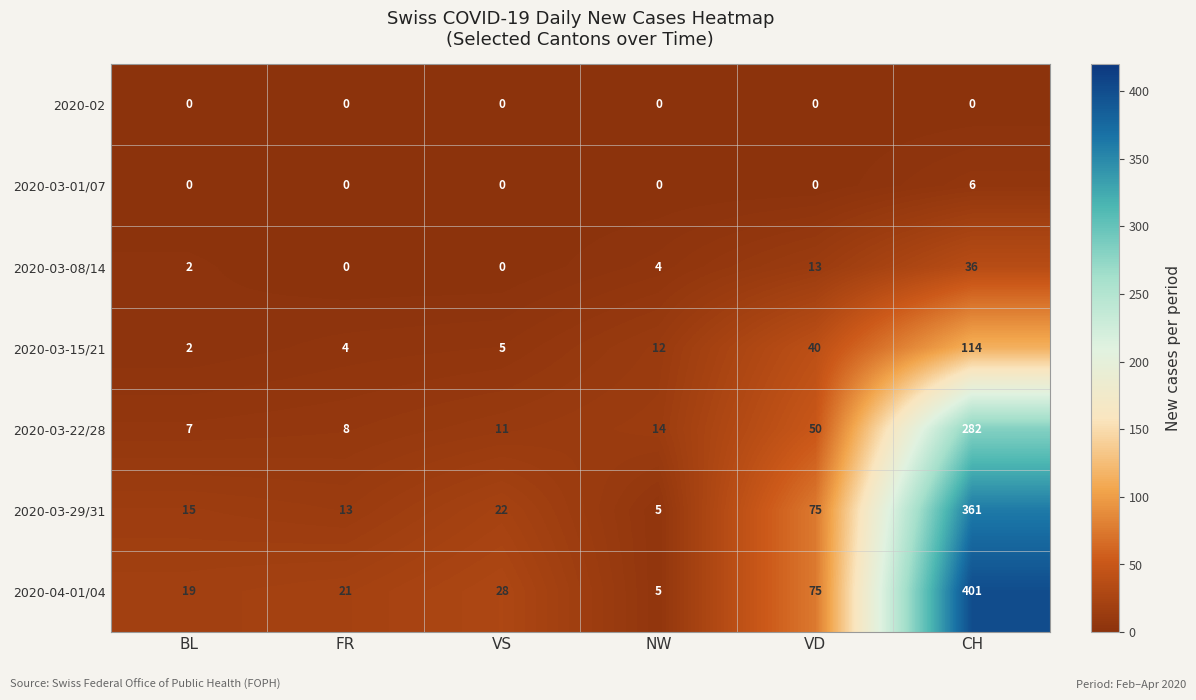

At which label is 2020-03-22/28 closest to 144?

VD